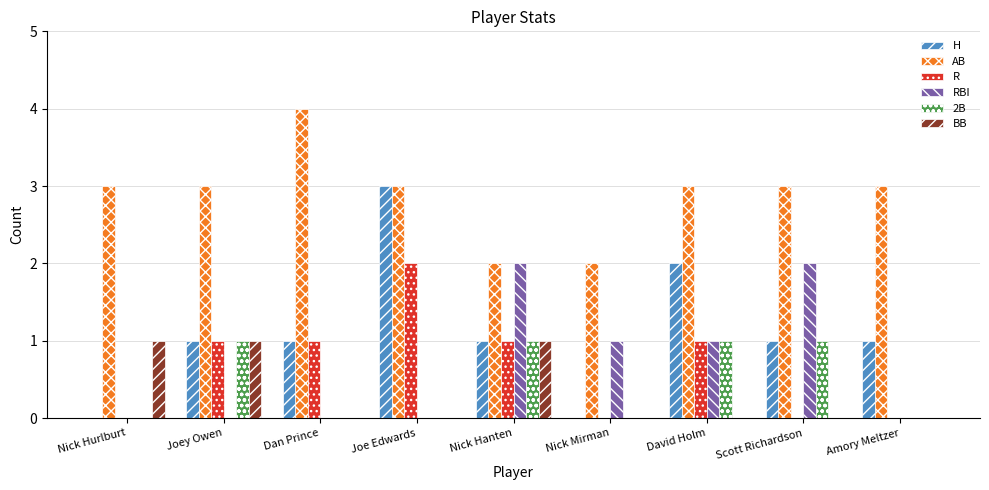

Reading right to left, extract all data points from this chart.

H: Amory Meltzer=1	Scott Richardson=1	David Holm=2	Nick Mirman=0	Nick Hanten=1	Joe Edwards=3	Dan Prince=1	Joey Owen=1	Nick Hurlburt=0
AB: Amory Meltzer=3	Scott Richardson=3	David Holm=3	Nick Mirman=2	Nick Hanten=2	Joe Edwards=3	Dan Prince=4	Joey Owen=3	Nick Hurlburt=3
R: Amory Meltzer=0	Scott Richardson=0	David Holm=1	Nick Mirman=0	Nick Hanten=1	Joe Edwards=2	Dan Prince=1	Joey Owen=1	Nick Hurlburt=0
RBI: Amory Meltzer=0	Scott Richardson=2	David Holm=1	Nick Mirman=1	Nick Hanten=2	Joe Edwards=0	Dan Prince=0	Joey Owen=0	Nick Hurlburt=0
2B: Amory Meltzer=0	Scott Richardson=1	David Holm=1	Nick Mirman=0	Nick Hanten=1	Joe Edwards=0	Dan Prince=0	Joey Owen=1	Nick Hurlburt=0
BB: Amory Meltzer=0	Scott Richardson=0	David Holm=0	Nick Mirman=0	Nick Hanten=1	Joe Edwards=0	Dan Prince=0	Joey Owen=1	Nick Hurlburt=1